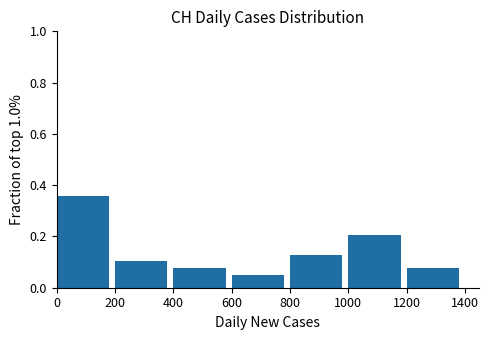

Which range on the x-axis has the tallest bar?

0 to 200